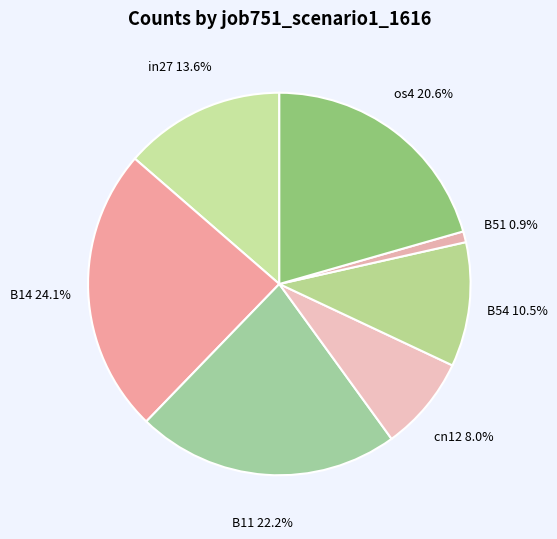

What portion of the pie excludes cn12?

92.0%